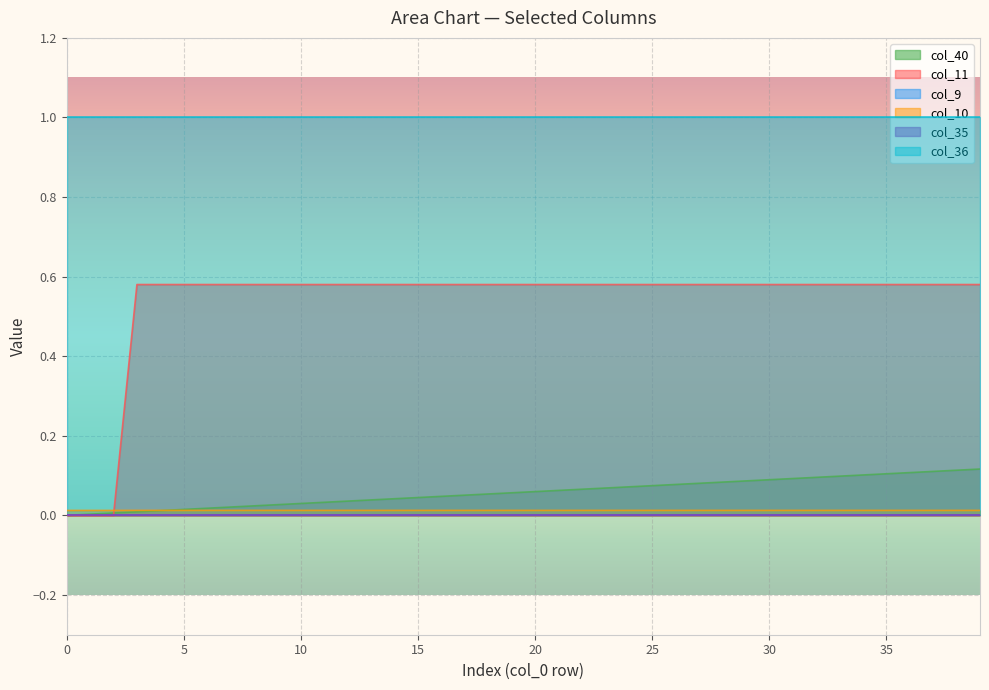

True or false: col_10 and col_40 cross at least once.

True